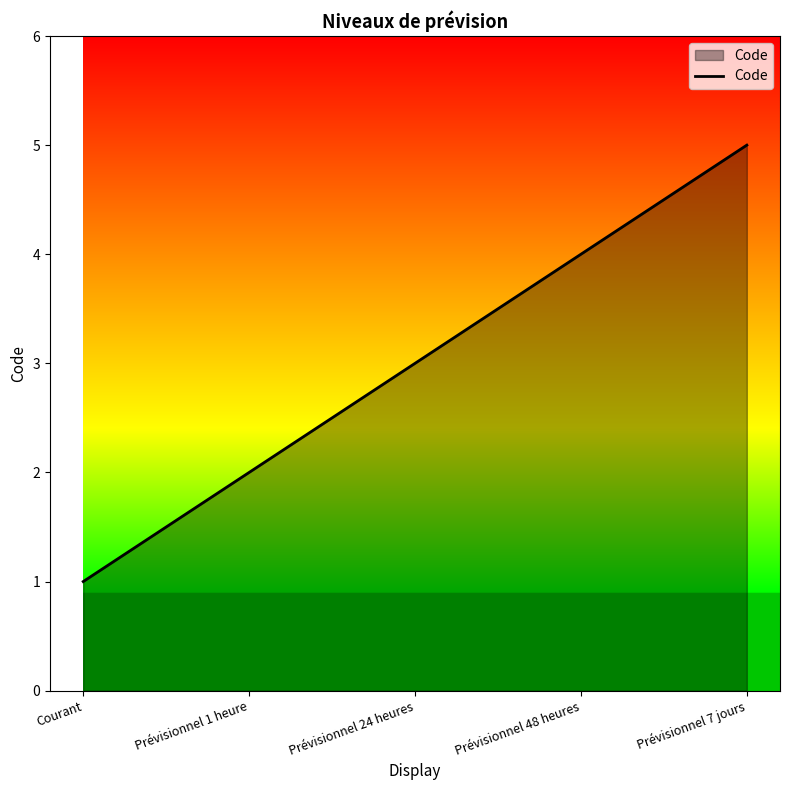

True or false: there are more than 2 points higher than both neighbors.

False